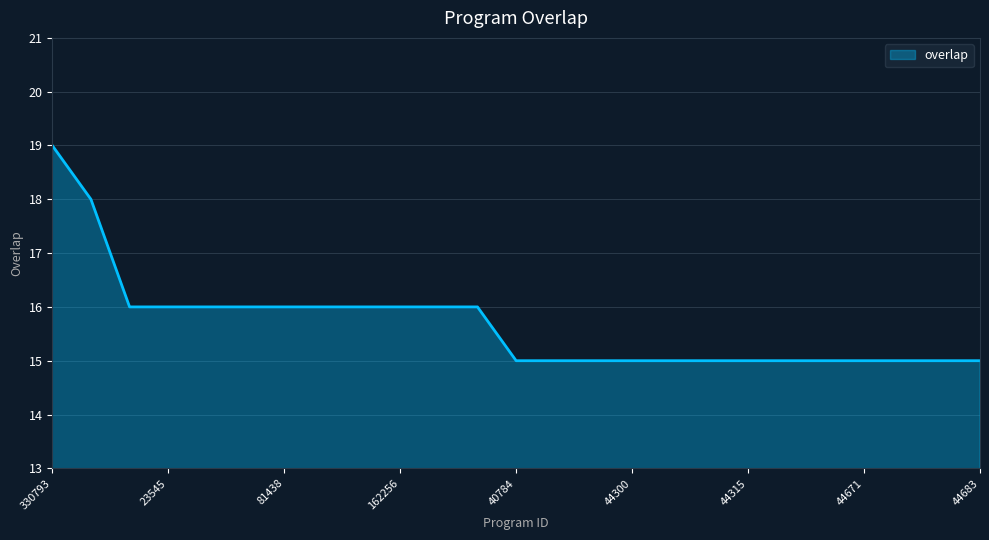

What is the average value?

16